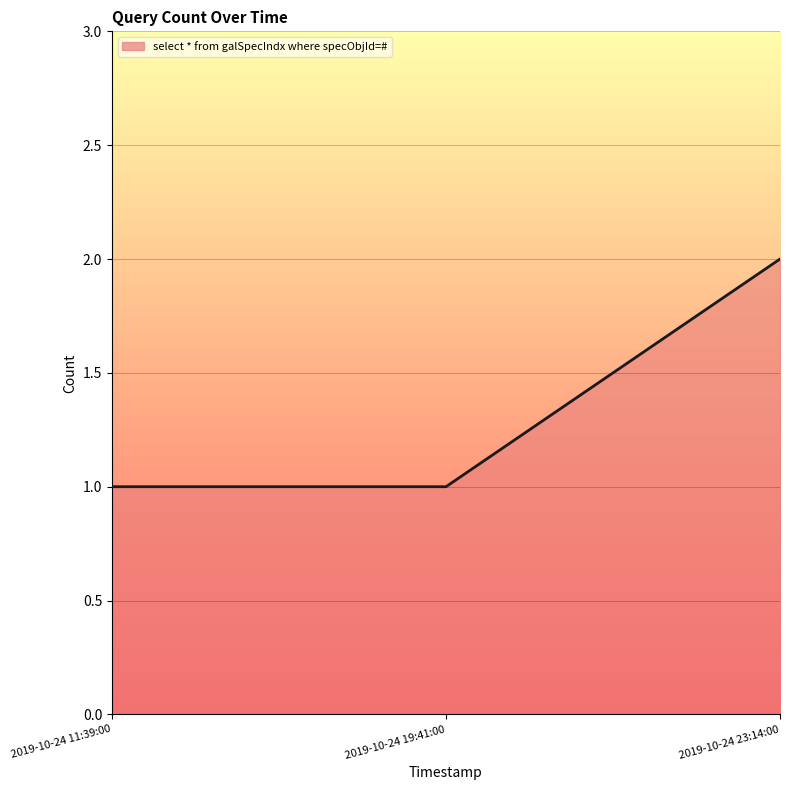

What is the difference between the maximum and minimum values?

1